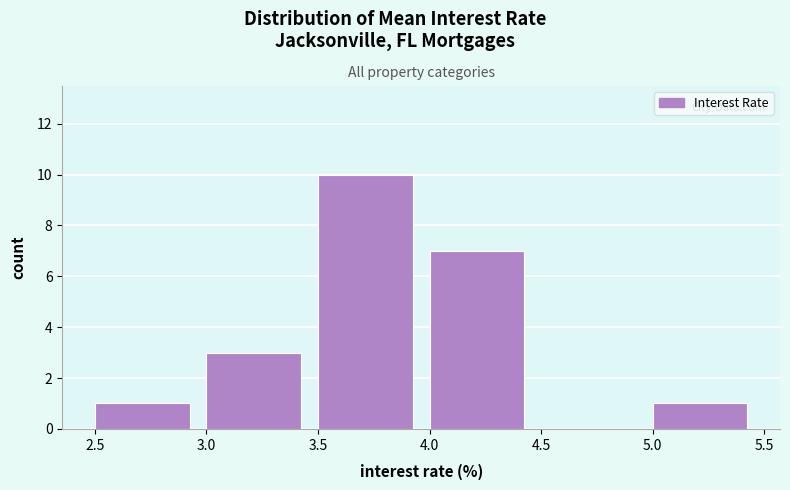

Reading left to right, transcribe this chart: for each bar, give the range it covers on the x-axis and its height. The values are not printed on the chart, so give them approximately, as read against the axis.

2.5 to 3.0: 1
3.0 to 3.5: 3
3.5 to 4.0: 10
4.0 to 4.5: 7
4.5 to 5.0: 0
5.0 to 5.5: 1